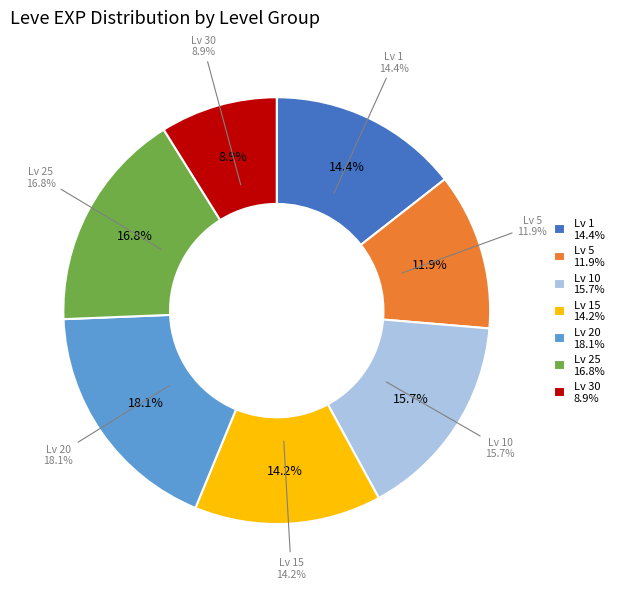

Is Level 30 the majority of the pie?

No